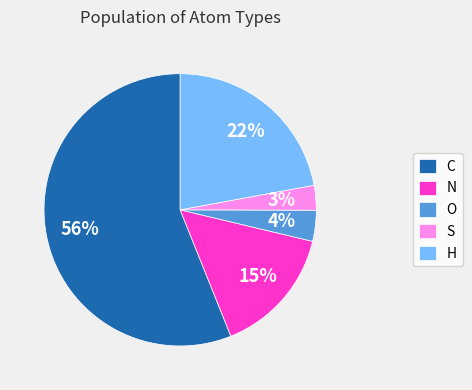

How many slices are in this pie chart?

5